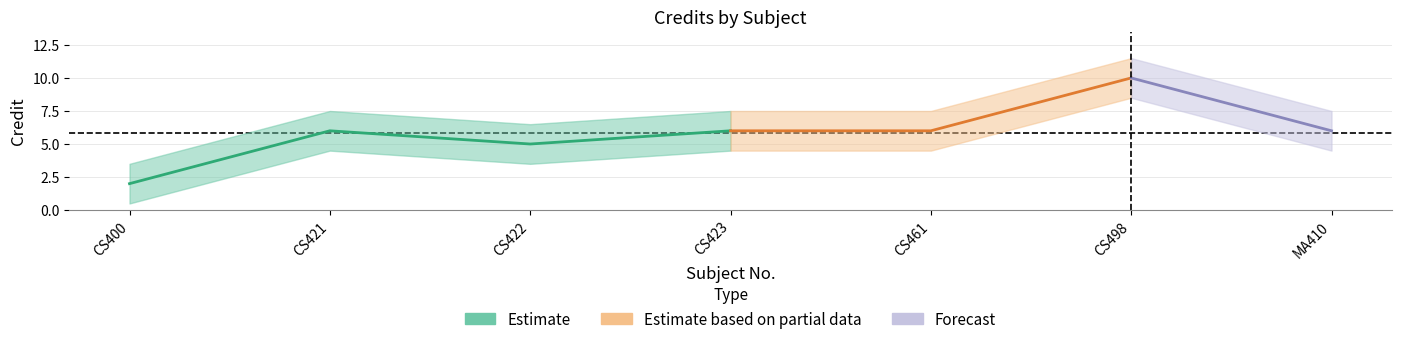

List the labels in order of value, largest first.

6, 2, 4, 5, 7, 3, 1